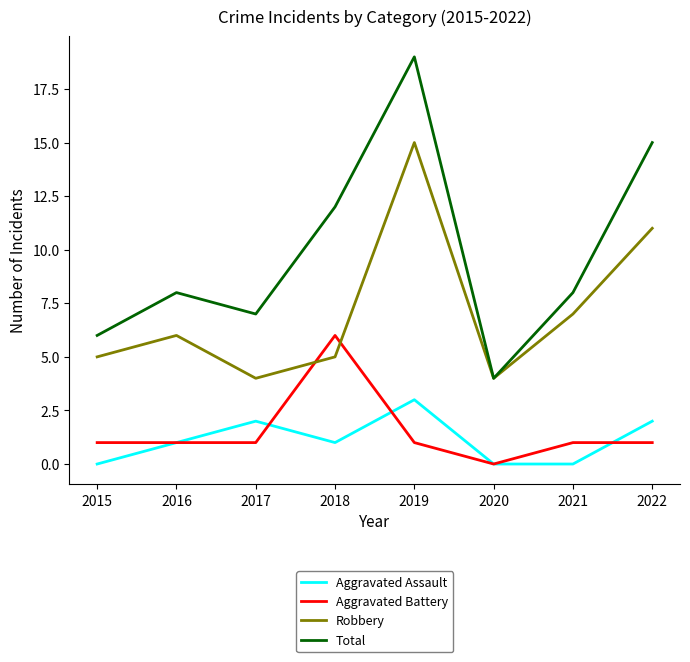

List the series in order of their peak value, lowest first.

Aggravated Assault, Aggravated Battery, Robbery, Total